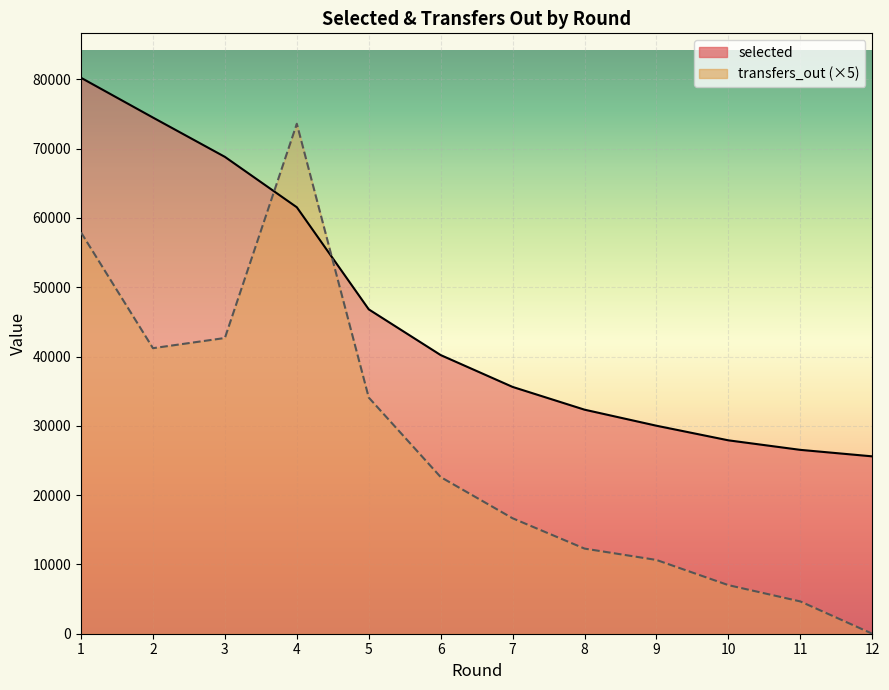

Between 1 and 6, which is larger?

1